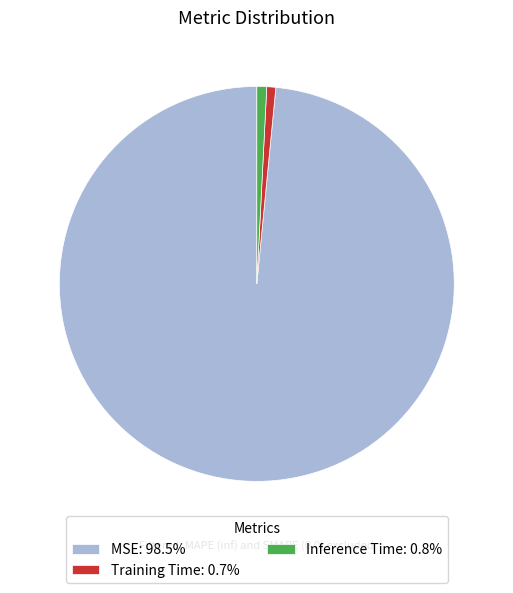

Is it true that Inference Time is 1% of the pie?

True